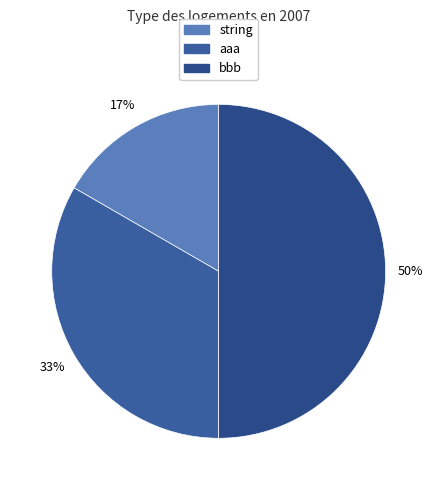

Rank the categories by value from highest to lowest.

bbb, aaa, string